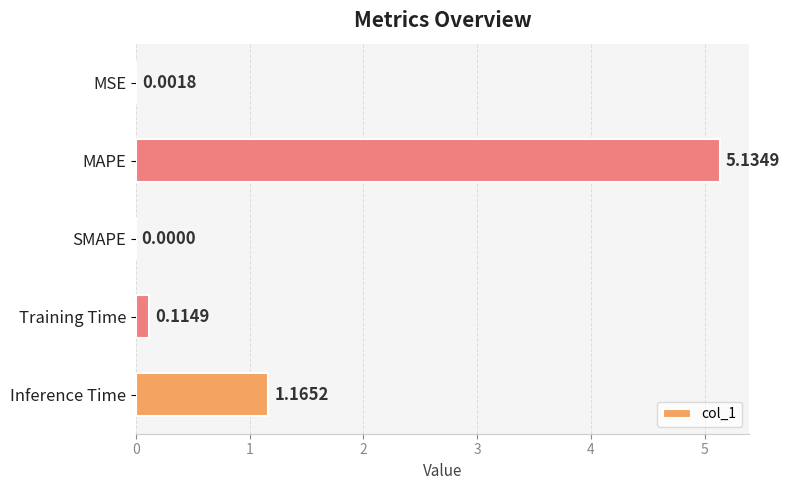

Which label corresponds to the largest value in the chart?

MAPE